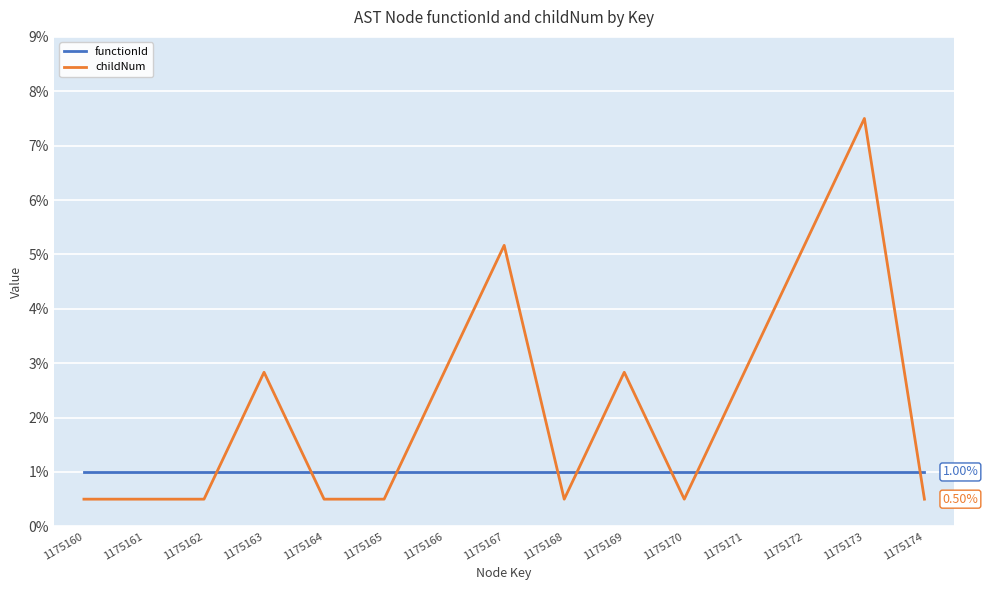

What value does the childNum series have at 1175167?

5.2